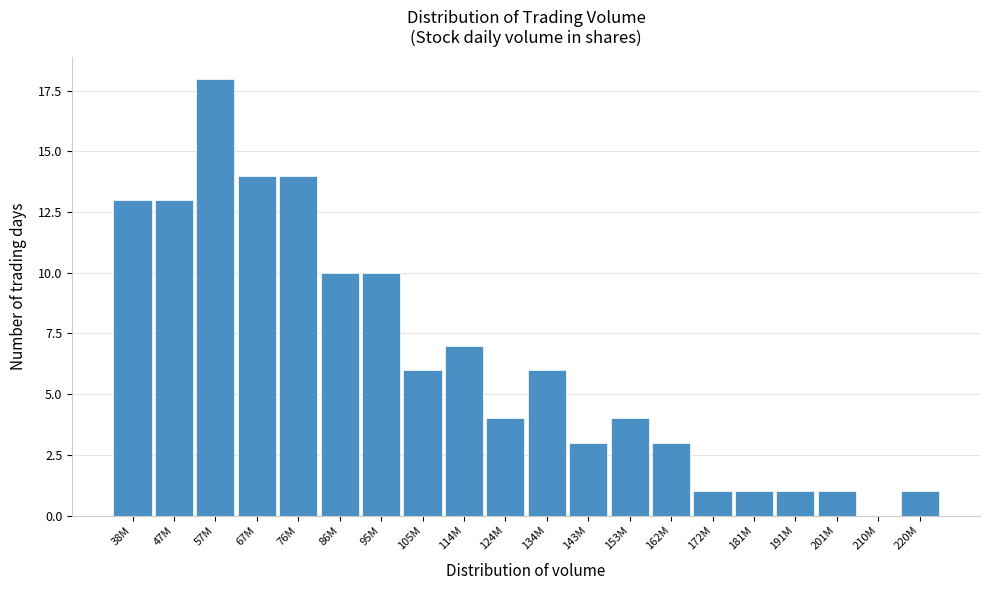

Reading right to left, extract all data points from this chart.

220M=1	210M=0	201M=1	191M=1	181M=1	172M=1	162M=3	153M=4	143M=3	134M=6	124M=4	114M=7	105M=6	95M=10	86M=10	76M=14	67M=14	57M=18	47M=13	38M=13